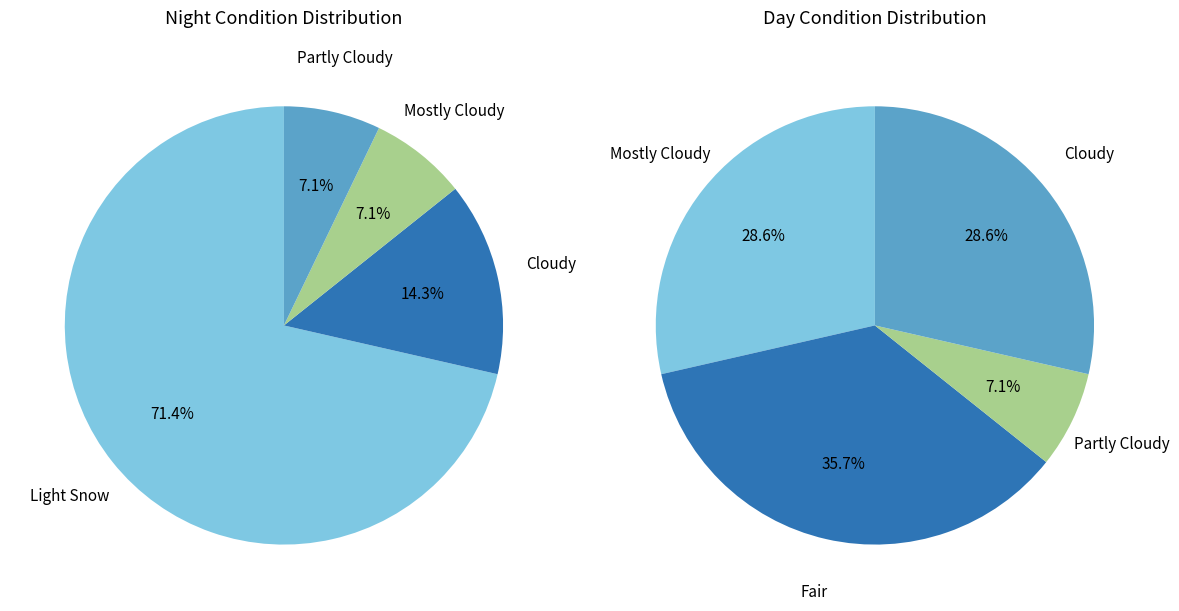

How many slices are in this pie chart?

5